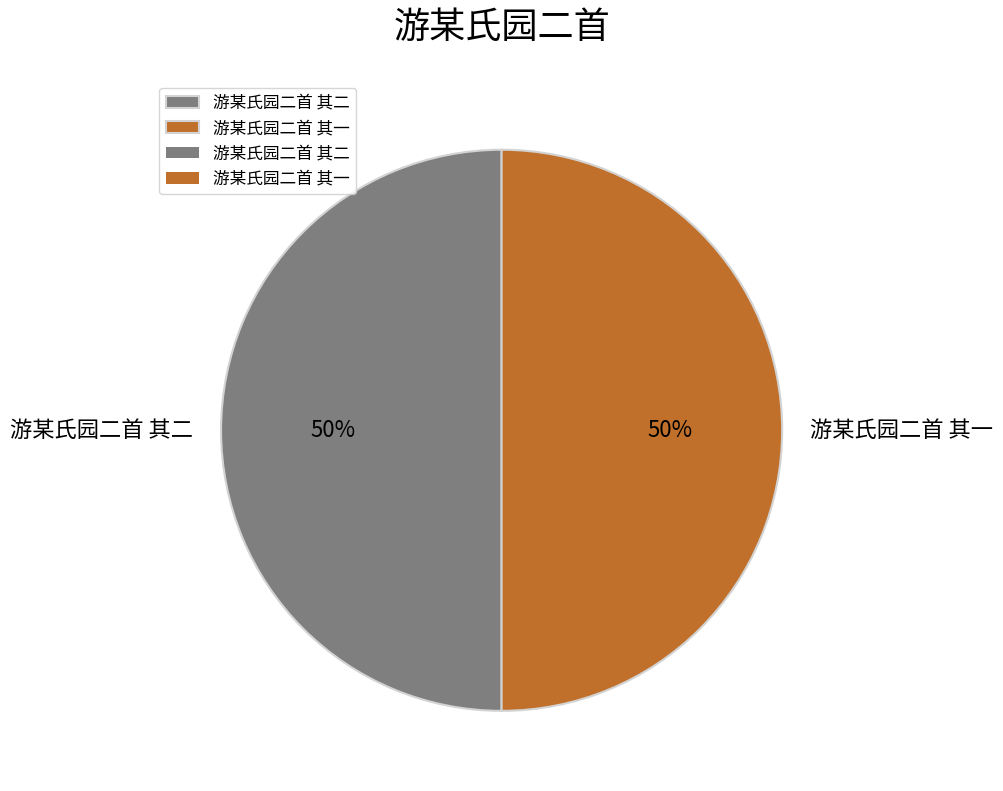

Approximately how many times larger is the value at 游某氏园二首 其一 compared to 游某氏园二首 其二?

1.0